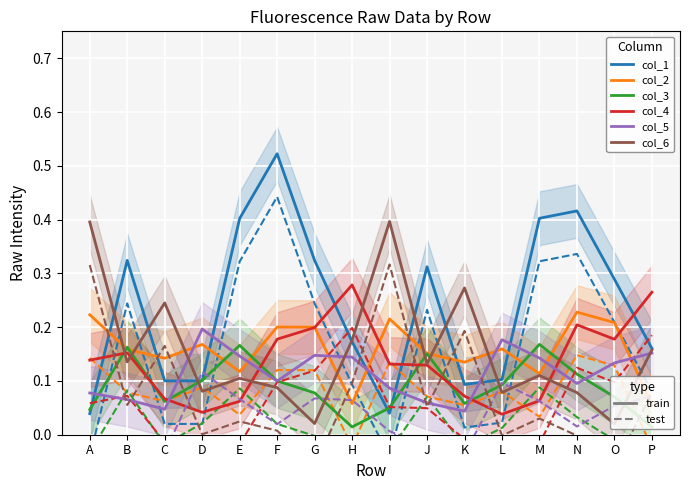

Which series ends up on top after the final intersection of col_2 and col_6?

col_6